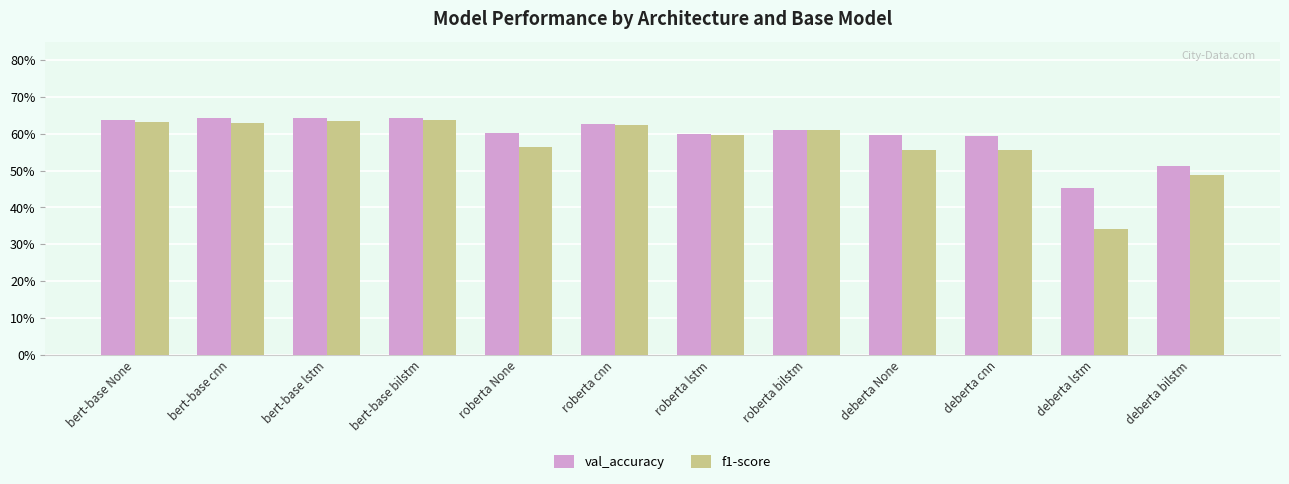

What are all the series names shown in the legend?

val_accuracy, f1-score